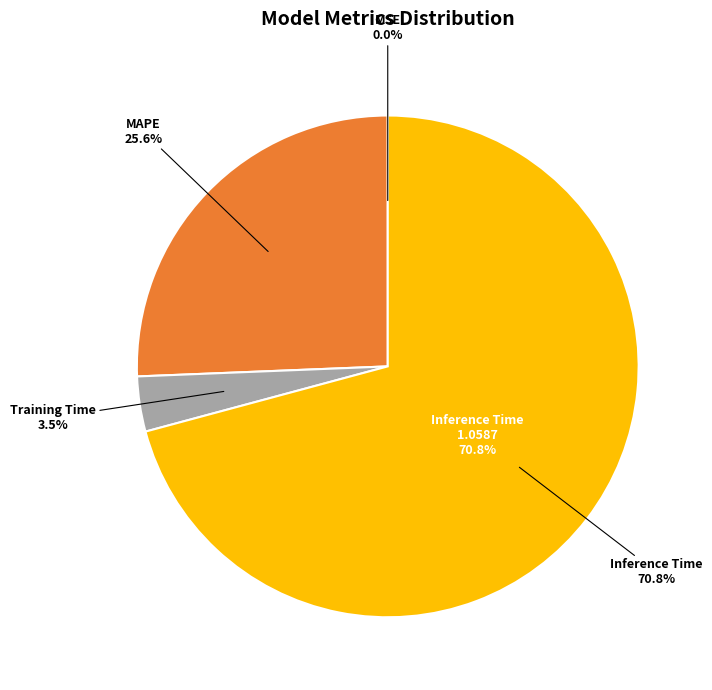

What percentage is NOT represented by MSE?

100.0%